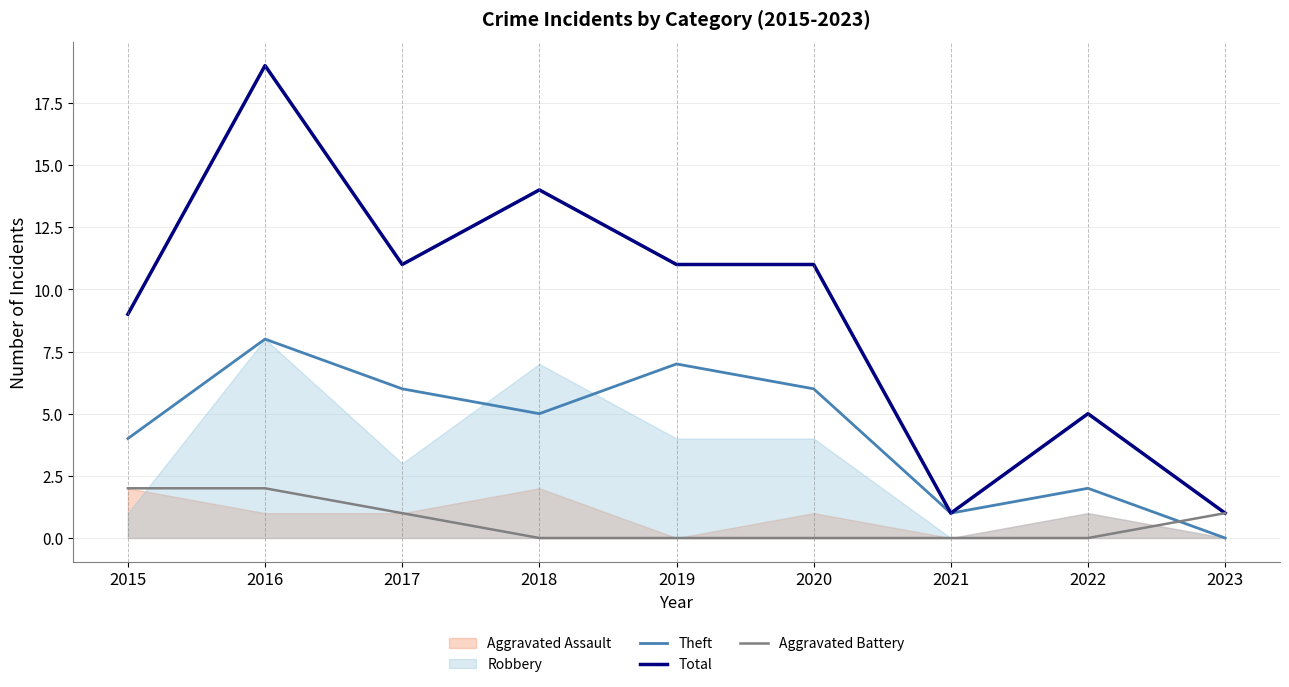

What is the spread (max minus min) of values at 2021?

1